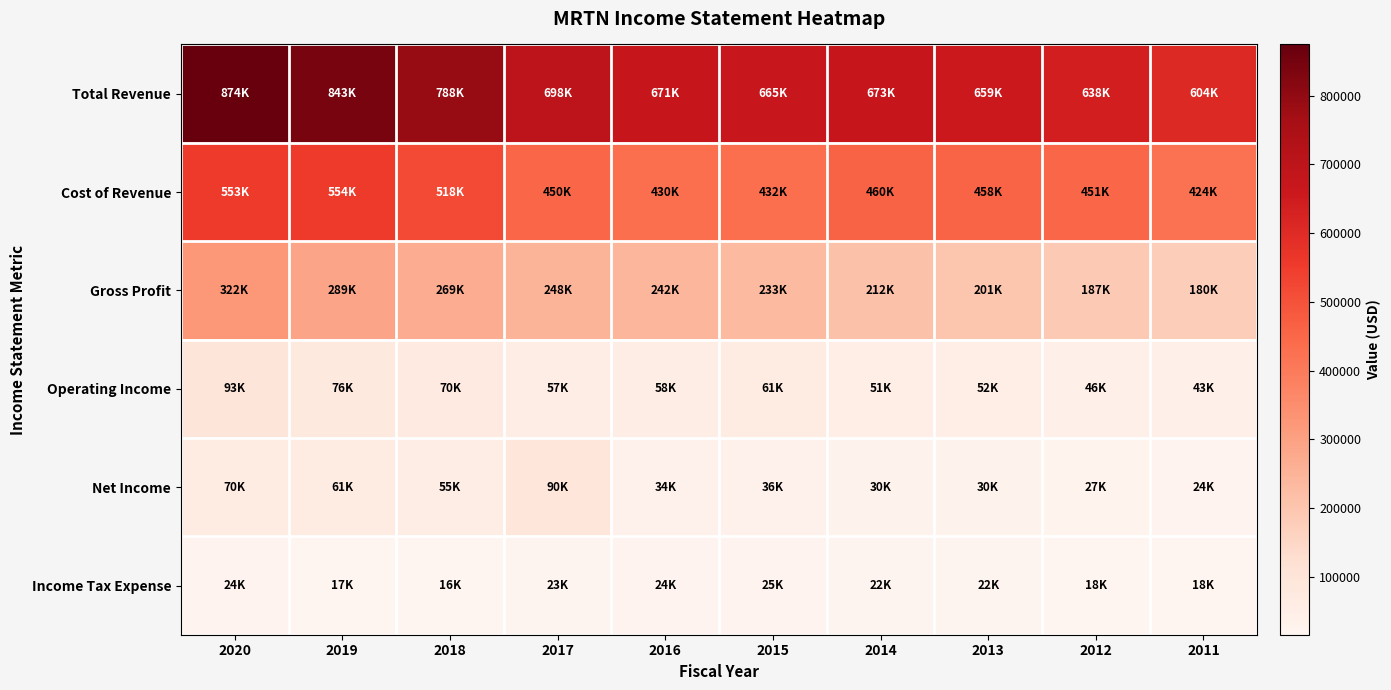

Between 2017 and 2014, which series saw the biggest shift?

Net Income